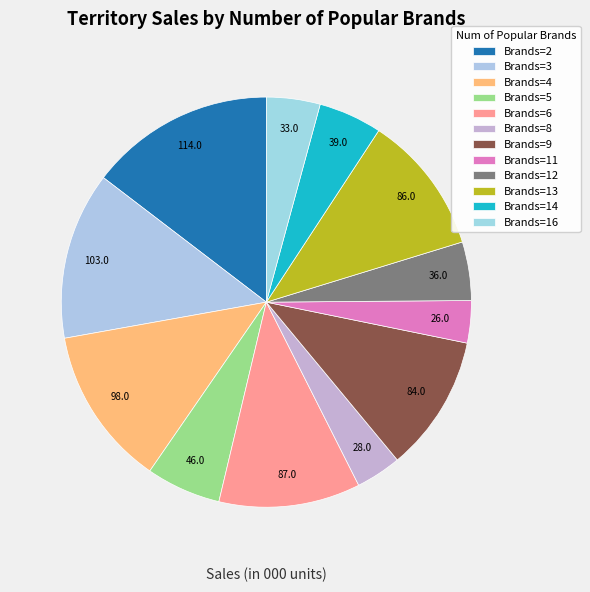

How many slices are in this pie chart?

12